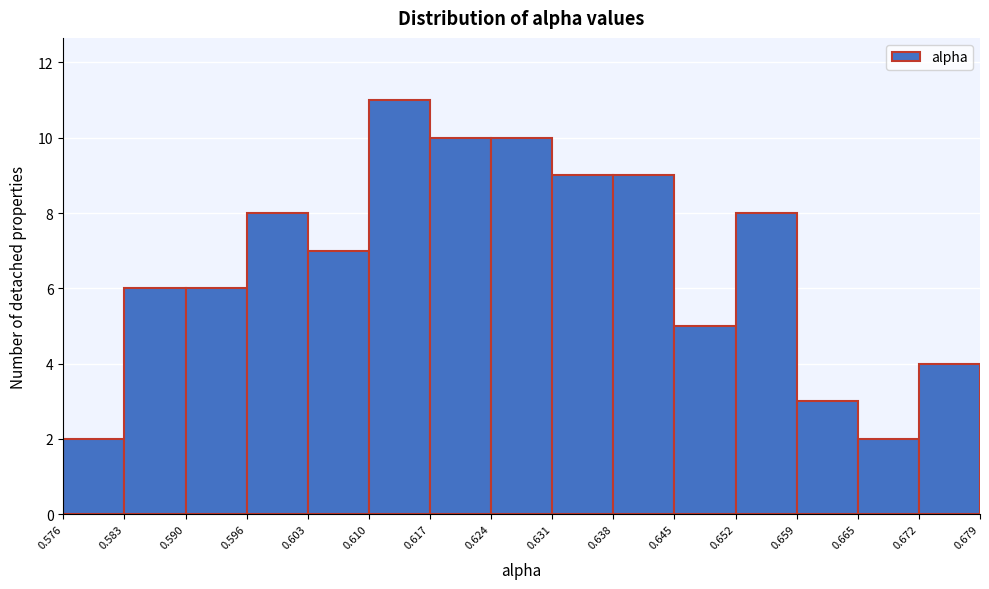

Over which range of the x-axis is the bar tallest?

0.610 to 0.617